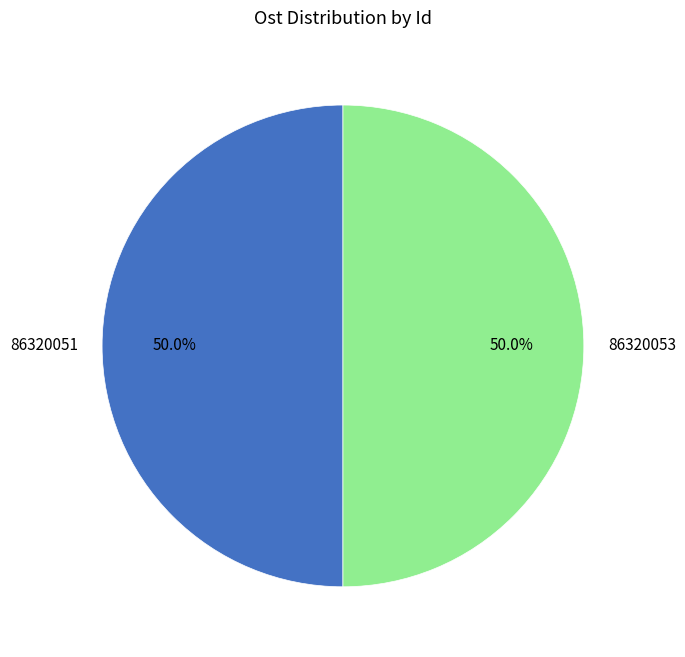

Approximately how many times larger is the value at 86320051 compared to 86320053?

1.0